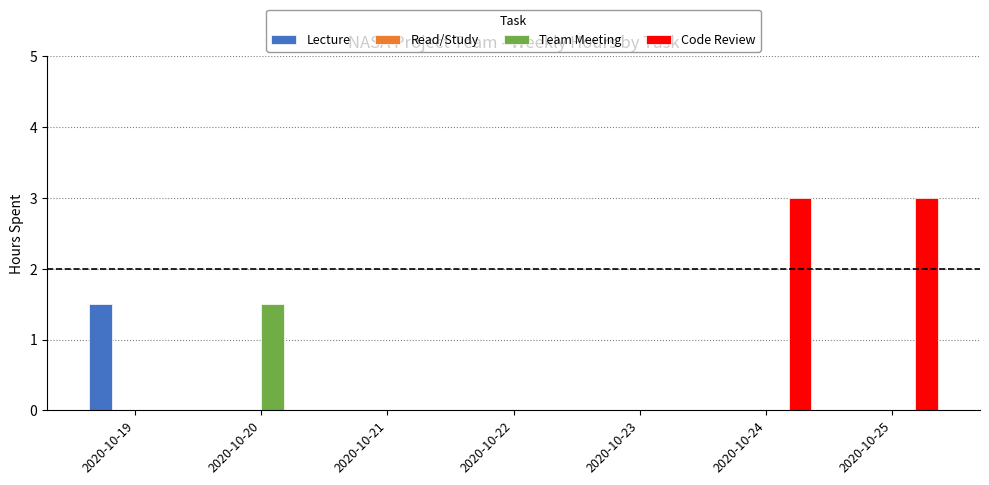

Which series changed the most between 2020-10-19 and 2020-10-25?

Code Review